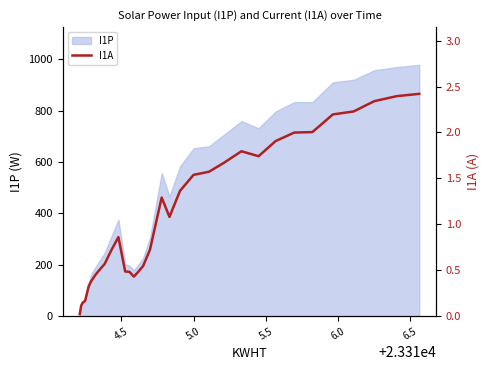

What is the maximum value for I1P?

978.0